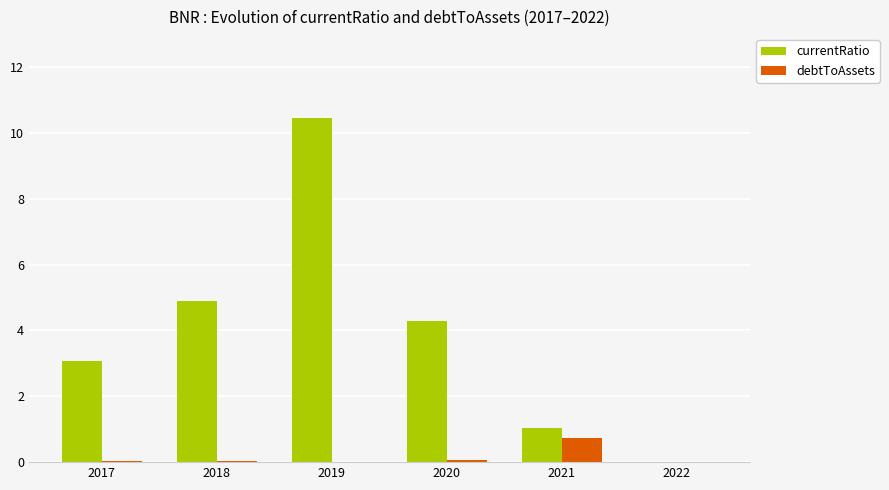

The value of debtToAssets at 2019 is 0.0. True or false?

True